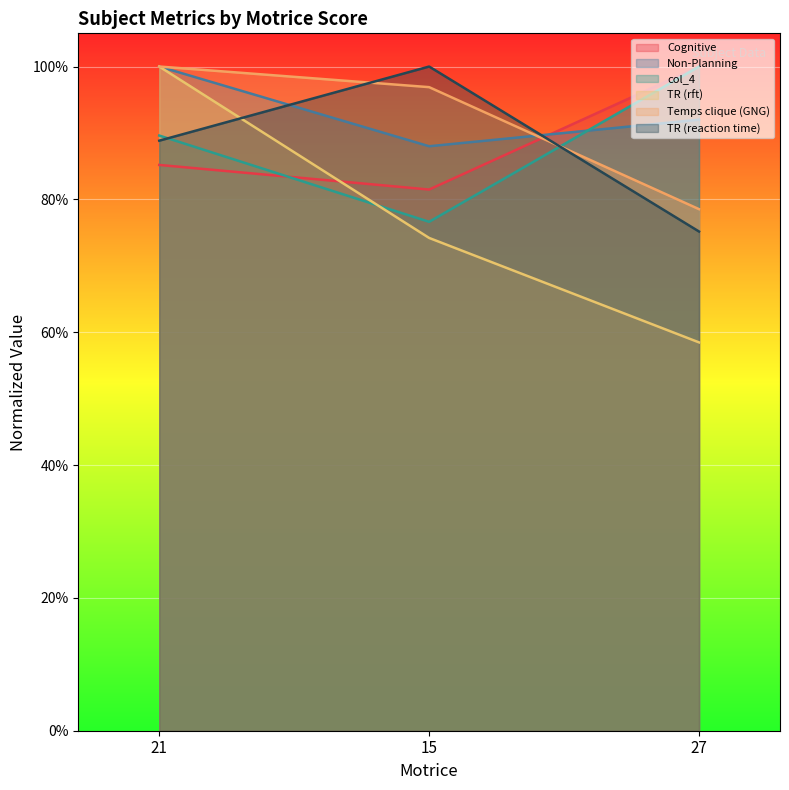

What are all the series names shown in the legend?

Cognitive, Non-Planning, col_4, TR (rft), Temps clique (GNG), TR (reaction time)